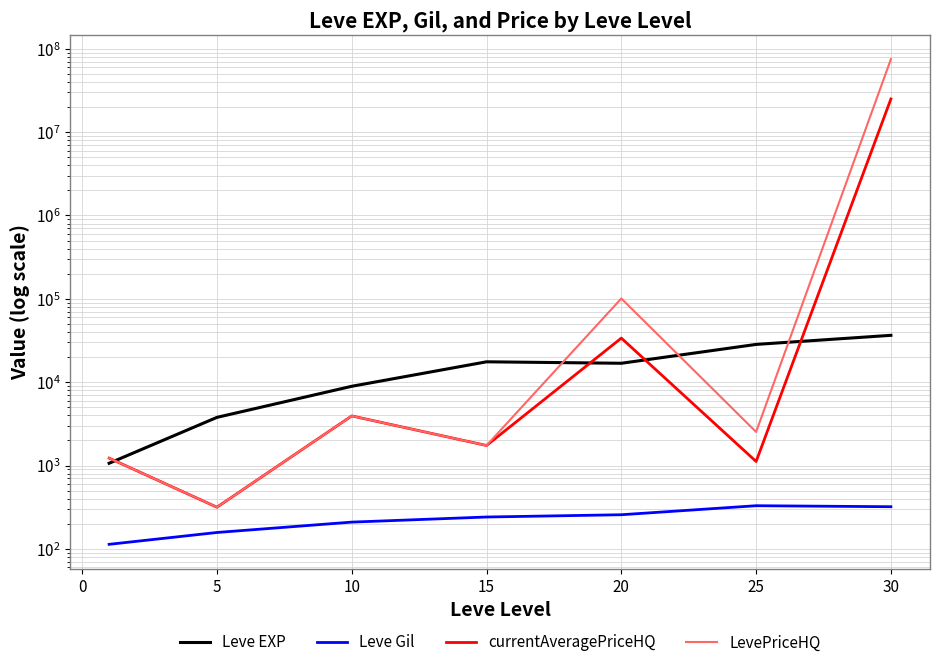

Reading right to left, what are all the values shown in this chart?

Leve EXP: 36492.5	28393.3	16865.0	17563.3	8930.0	3784.0	1065.0
Leve Gil: 320.8	329.7	257.0	241.3	209.6	157.4	113.5
currentAveragePriceHQ: 25002696.8	1118.9	33788.7	1740.0	3938.9	316.3	1227.3
LevePriceHQ: 75007194.3	2530.6	100992.0	1740.0	3938.9	316.3	1227.3